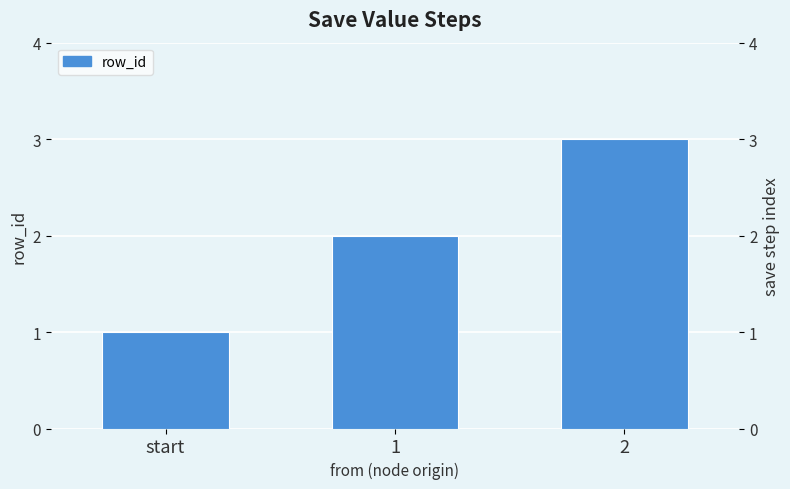

Rank the categories by value from highest to lowest.

2, 1, start